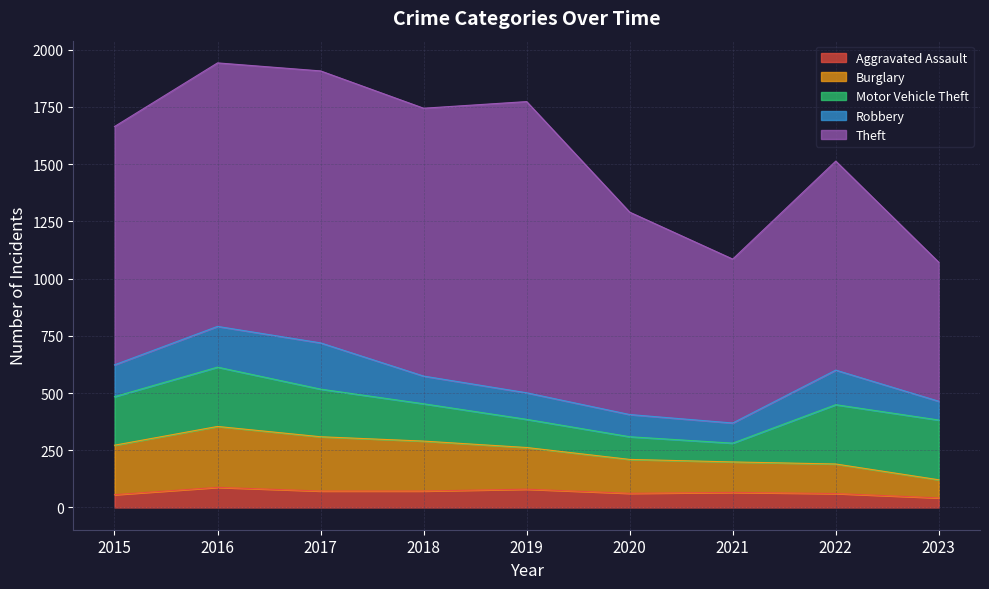

Reading right to left, extract all data points from this chart.

Aggravated Assault: 2023=42	2022=61	2021=66	2020=62	2019=80	2018=72	2017=72	2016=88	2015=56
Burglary: 2023=79	2022=129	2021=133	2020=148	2019=182	2018=218	2017=237	2016=266	2015=216
Motor Vehicle Theft: 2023=261	2022=259	2021=82	2020=99	2019=123	2018=163	2017=208	2016=259	2015=212
Robbery: 2023=82	2022=151	2021=88	2020=97	2019=116	2018=121	2017=202	2016=178	2015=139
Theft: 2023=607	2022=913	2021=716	2020=884	2019=1272	2018=1170	2017=1188	2016=1151	2015=1041